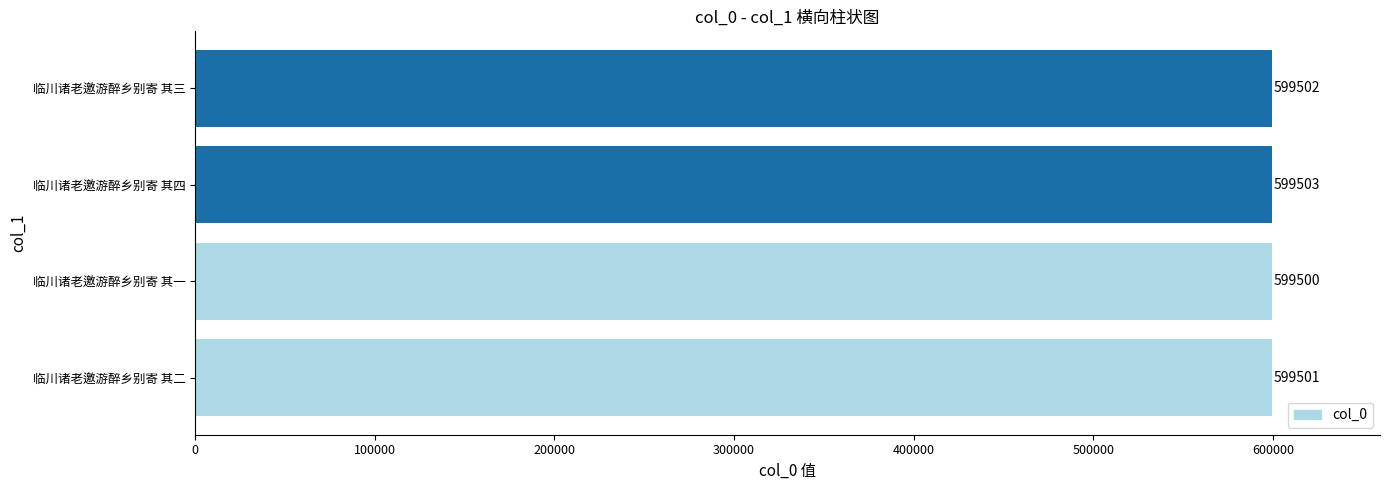

What is the maximum value shown in the chart?

599503